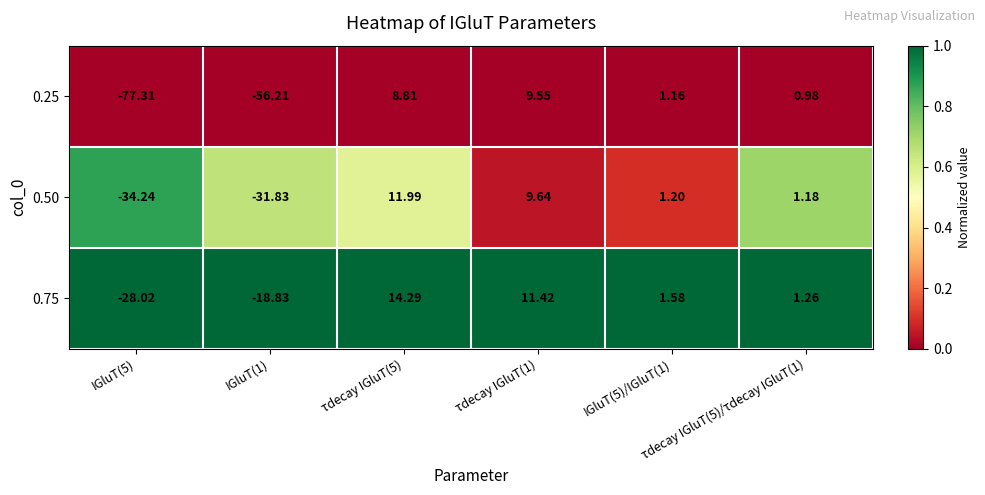

Reading right to left, transcribe all the data shown in this chart.

0.25: τdecay IGluT(5)/τdecay IGluT(1)=1.0	IGluT(5)/IGluT(1)=1.2	τdecay IGluT(1)=9.6	τdecay IGluT(5)=8.8	IGluT(1)=-56.2	IGluT(5)=-77.3
0.50: τdecay IGluT(5)/τdecay IGluT(1)=1.2	IGluT(5)/IGluT(1)=1.2	τdecay IGluT(1)=9.6	τdecay IGluT(5)=12.0	IGluT(1)=-31.8	IGluT(5)=-34.2
0.75: τdecay IGluT(5)/τdecay IGluT(1)=1.3	IGluT(5)/IGluT(1)=1.6	τdecay IGluT(1)=11.4	τdecay IGluT(5)=14.3	IGluT(1)=-18.8	IGluT(5)=-28.0